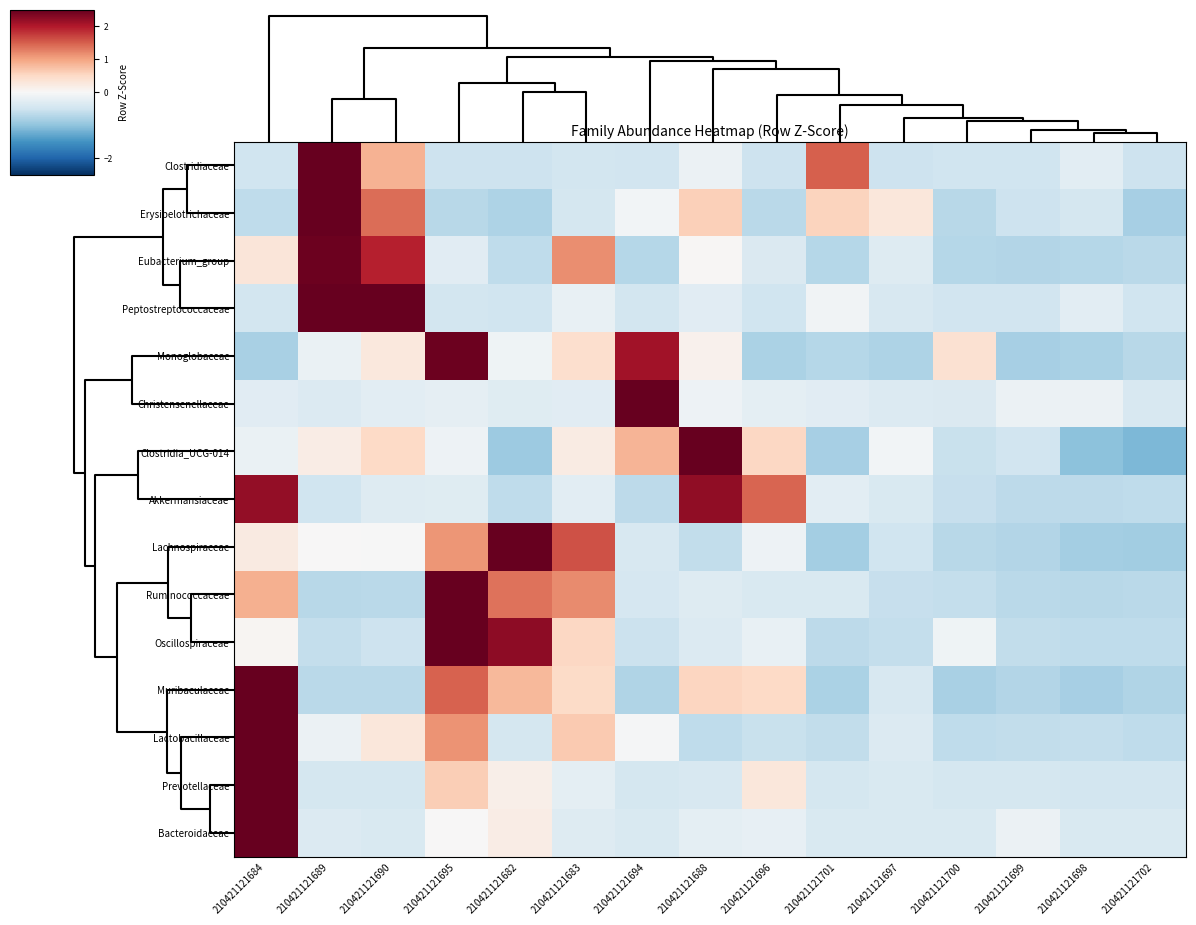

Reading left to right, transcribe all the data shown in this chart.

Clostridiaceae: 210421121684=-0.5	210421121689=3.1	210421121690=0.9	210421121695=-0.5	210421121682=-0.5	210421121683=-0.5	210421121694=-0.5	210421121688=-0.1	210421121696=-0.5	210421121701=1.5	210421121697=-0.5	210421121700=-0.5	210421121699=-0.5	210421121698=-0.3	210421121702=-0.5
Erysipelotrichaceae: 210421121684=-0.6	210421121689=2.9	210421121690=1.4	210421121695=-0.7	210421121682=-0.8	210421121683=-0.4	210421121694=-0.1	210421121688=0.6	210421121696=-0.7	210421121701=0.6	210421121697=0.3	210421121700=-0.7	210421121699=-0.5	210421121698=-0.4	210421121702=-0.8
Eubacterium_group: 210421121684=0.3	210421121689=2.5	210421121690=1.9	210421121695=-0.3	210421121682=-0.6	210421121683=1.2	210421121694=-0.7	210421121688=0.0	210421121696=-0.4	210421121701=-0.7	210421121697=-0.3	210421121700=-0.7	210421121699=-0.7	210421121698=-0.7	210421121702=-0.7
Peptostreptococcaceae: 210421121684=-0.5	210421121689=2.5	210421121690=2.5	210421121695=-0.5	210421121682=-0.5	210421121683=-0.2	210421121694=-0.5	210421121688=-0.3	210421121696=-0.5	210421121701=-0.1	210421121697=-0.4	210421121700=-0.5	210421121699=-0.5	210421121698=-0.3	210421121702=-0.5
Monoglobaceae: 210421121684=-0.8	210421121689=-0.2	210421121690=0.3	210421121695=2.4	210421121682=-0.1	210421121683=0.4	210421121694=2.1	210421121688=0.1	210421121696=-0.8	210421121701=-0.7	210421121697=-0.8	210421121700=0.4	210421121699=-0.8	210421121698=-0.8	210421121702=-0.7
Christensenellaceae: 210421121684=-0.3	210421121689=-0.3	210421121690=-0.3	210421121695=-0.2	210421121682=-0.3	210421121683=-0.3	210421121694=3.7	210421121688=-0.1	210421121696=-0.2	210421121701=-0.3	210421121697=-0.3	210421121700=-0.4	210421121699=-0.1	210421121698=-0.1	210421121702=-0.4
Clostridia_UCG-014: 210421121684=-0.2	210421121689=0.2	210421121690=0.5	210421121695=-0.1	210421121682=-0.9	210421121683=0.2	210421121694=0.8	210421121688=3.0	210421121696=0.5	210421121701=-0.8	210421121697=-0.1	210421121700=-0.6	210421121699=-0.5	210421121698=-1.0	210421121702=-1.1
Akkermansiaceae: 210421121684=2.2	210421121689=-0.5	210421121690=-0.3	210421121695=-0.3	210421121682=-0.6	210421121683=-0.3	210421121694=-0.7	210421121688=2.2	210421121696=1.4	210421121701=-0.3	210421121697=-0.4	210421121700=-0.6	210421121699=-0.7	210421121698=-0.7	210421121702=-0.6
Lachnospiraceae: 210421121684=0.2	210421121689=0.0	210421121690=-0.0	210421121695=1.1	210421121682=2.7	210421121683=1.6	210421121694=-0.4	210421121688=-0.6	210421121696=-0.1	210421121701=-0.8	210421121697=-0.5	210421121700=-0.7	210421121699=-0.7	210421121698=-0.8	210421121702=-0.9
Ruminococcaceae: 210421121684=0.9	210421121689=-0.7	210421121690=-0.7	210421121695=2.7	210421121682=1.3	210421121683=1.2	210421121694=-0.4	210421121688=-0.3	210421121696=-0.4	210421121701=-0.4	210421121697=-0.6	210421121700=-0.6	210421121699=-0.7	210421121698=-0.7	210421121702=-0.7
Oscillospiraceae: 210421121684=0.0	210421121689=-0.6	210421121690=-0.5	210421121695=2.6	210421121682=2.2	210421121683=0.5	210421121694=-0.5	210421121688=-0.3	210421121696=-0.2	210421121701=-0.6	210421121697=-0.6	210421121700=-0.1	210421121699=-0.6	210421121698=-0.6	210421121702=-0.6
Muribaculaceae: 210421121684=2.6	210421121689=-0.7	210421121690=-0.7	210421121695=1.5	210421121682=0.8	210421121683=0.5	210421121694=-0.8	210421121688=0.5	210421121696=0.5	210421121701=-0.8	210421121697=-0.4	210421121700=-0.8	210421121699=-0.7	210421121698=-0.8	210421121702=-0.7
Lactobacillaceae: 210421121684=3.2	210421121689=-0.2	210421121690=0.3	210421121695=1.1	210421121682=-0.4	210421121683=0.6	210421121694=-0.0	210421121688=-0.6	210421121696=-0.6	210421121701=-0.6	210421121697=-0.3	210421121700=-0.6	210421121699=-0.6	210421121698=-0.6	210421121702=-0.6
Prevotellaceae: 210421121684=3.5	210421121689=-0.4	210421121690=-0.4	210421121695=0.6	210421121682=0.1	210421121683=-0.2	210421121694=-0.4	210421121688=-0.4	210421121696=0.3	210421121701=-0.4	210421121697=-0.4	210421121700=-0.4	210421121699=-0.4	210421121698=-0.4	210421121702=-0.4
Bacteroidaceae: 210421121684=3.7	210421121689=-0.3	210421121690=-0.4	210421121695=0.0	210421121682=0.2	210421121683=-0.3	210421121694=-0.4	210421121688=-0.2	210421121696=-0.2	210421121701=-0.4	210421121697=-0.4	210421121700=-0.4	210421121699=-0.1	210421121698=-0.4	210421121702=-0.4